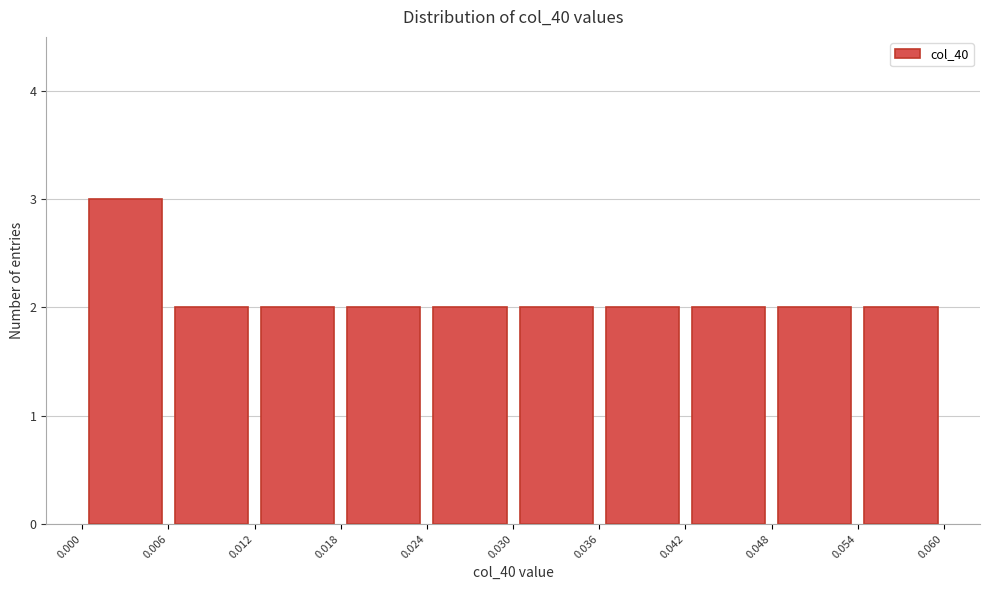

Reading left to right, list every bar in this chart as the range it spans on the x-axis followed by its height. The values are not printed on the chart, so give them approximately, as read against the axis.

0.000 to 0.006: 3
0.006 to 0.012: 2
0.012 to 0.018: 2
0.018 to 0.024: 2
0.024 to 0.030: 2
0.030 to 0.036: 2
0.036 to 0.042: 2
0.042 to 0.048: 2
0.048 to 0.054: 2
0.054 to 0.060: 2